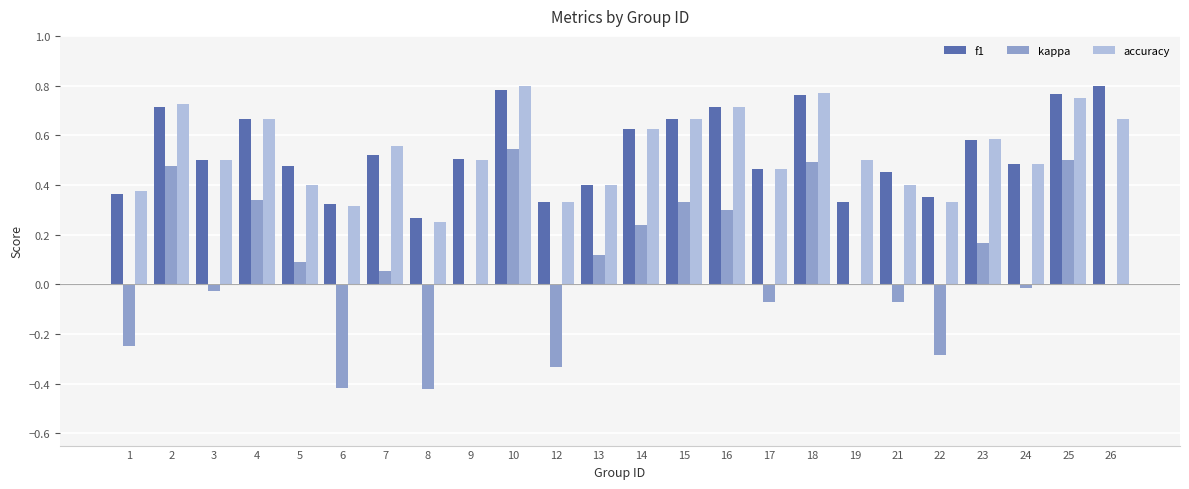

What is the sum of all f1 values?

12.8